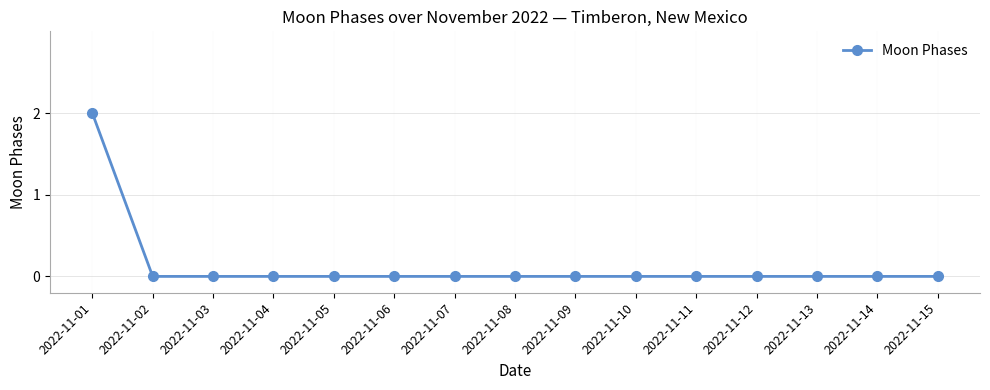

The value at 2022-11-05 is 1. True or false?

False